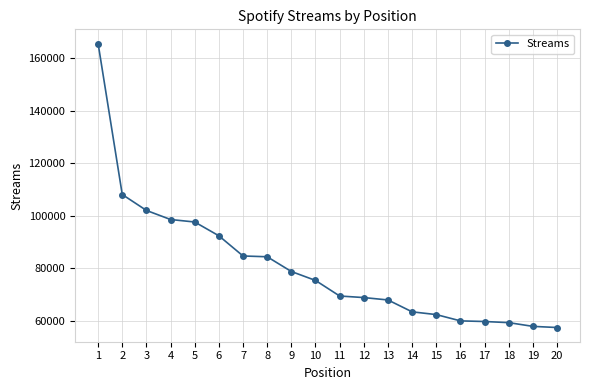

Is it true that the value at 18 is 59355?

True